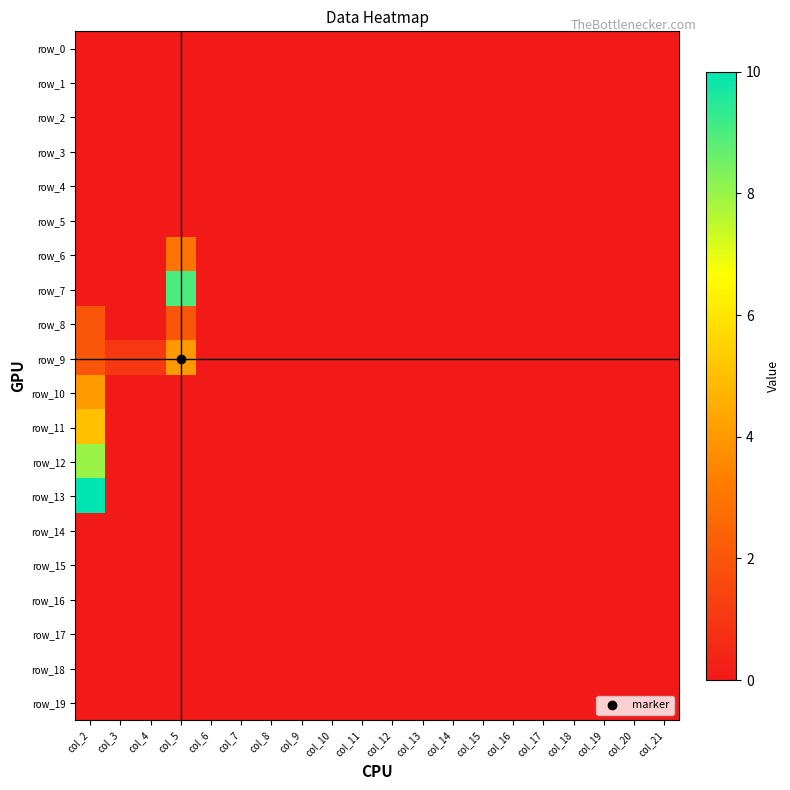

At which label does row_18 reach its peak?

col_2